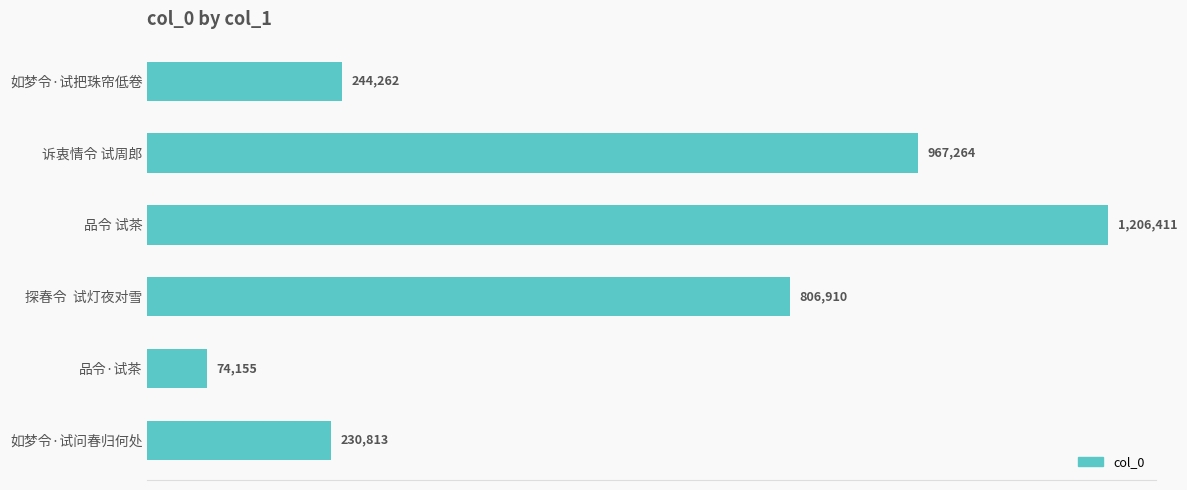

Are the bars grouped side by side (vs. stacked)?

No